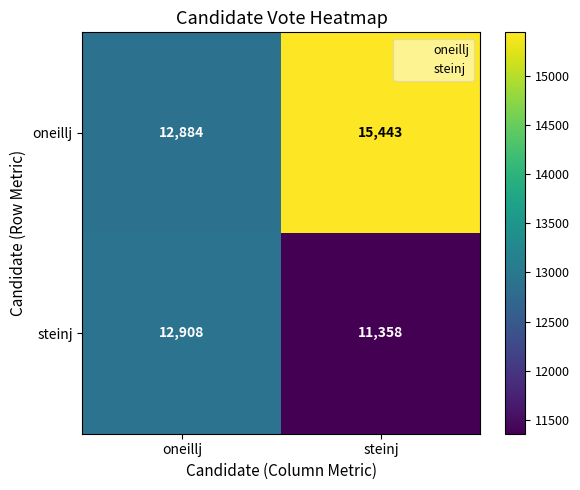

At which label is oneillj closest to 14163?

oneillj